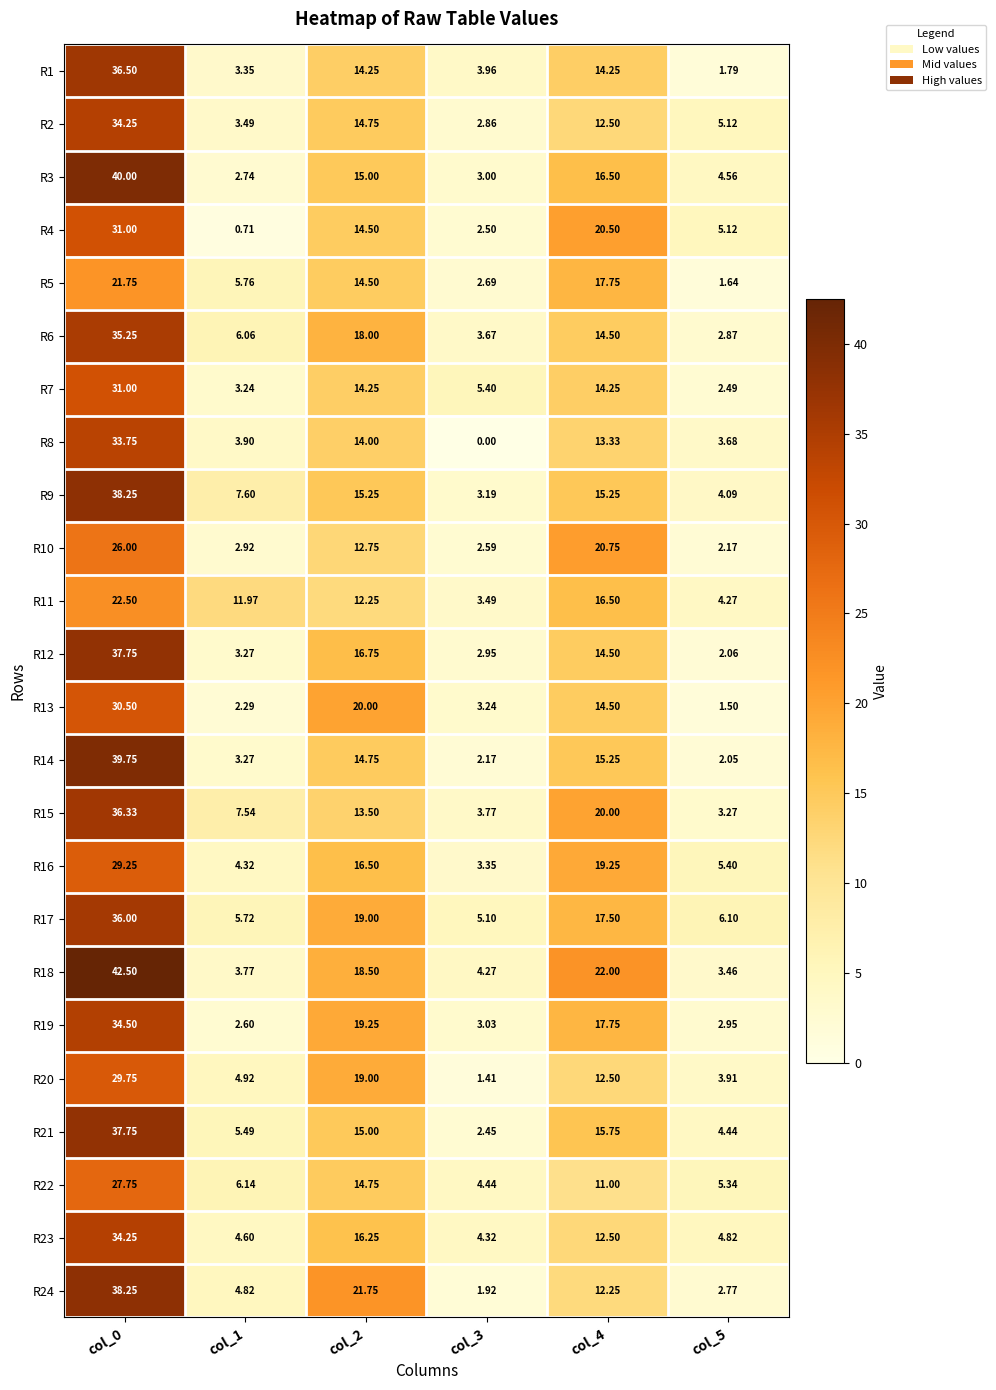

Is the value of R15 at col_1 greater than the value of R21 at col_4?

No